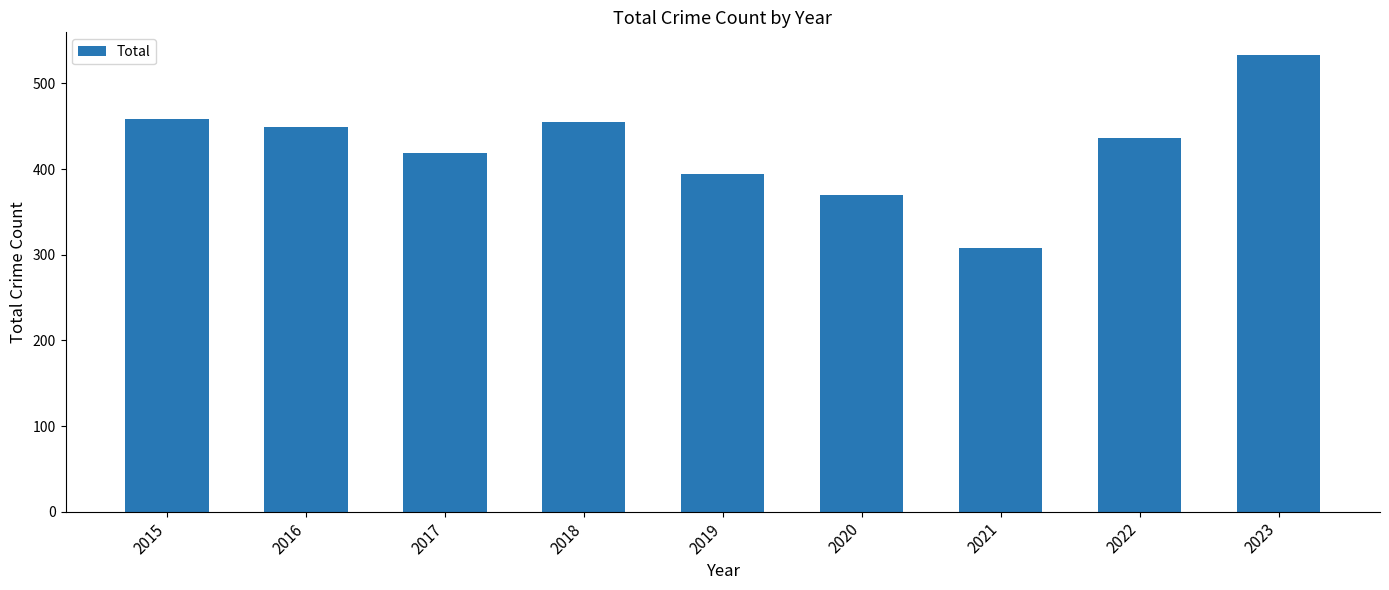

How many values are below 436?

4